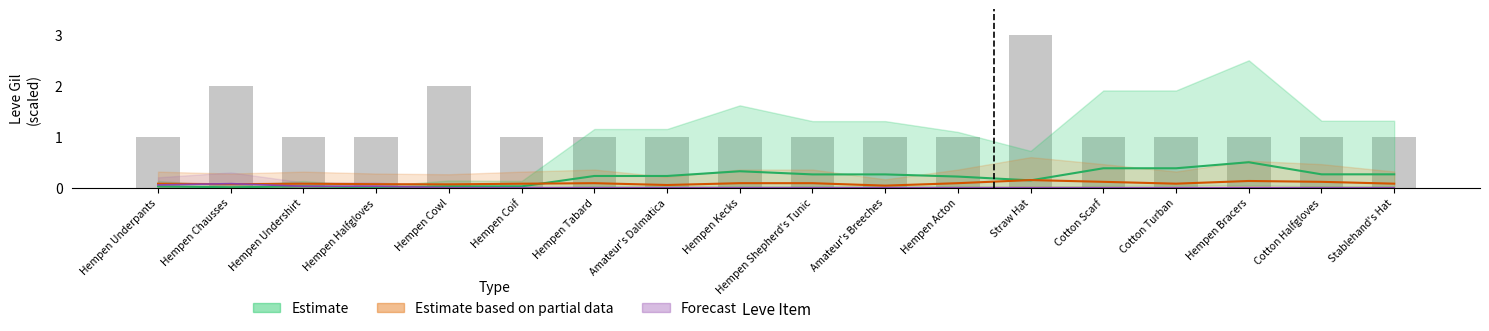

What is the sum of the values at Hempen Underpants and Amateur's Breeches?

2